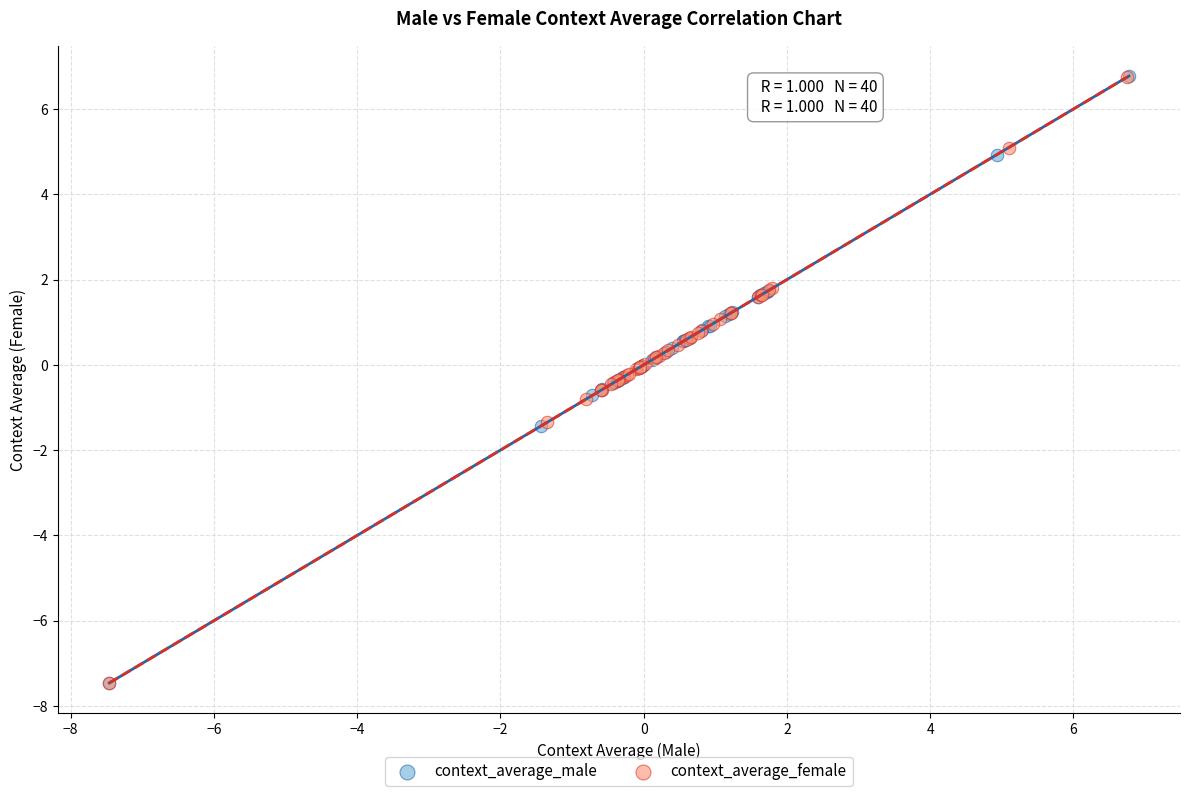

Which series has the widest spread of Y values?

context_average_male